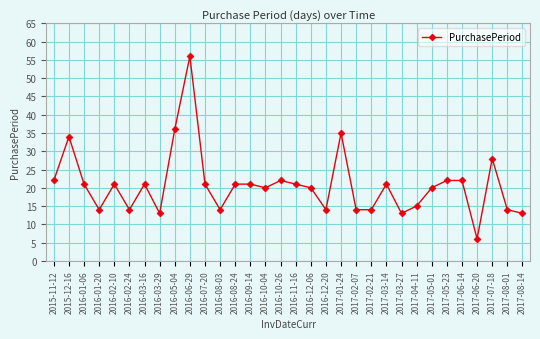

Where is the first local maximum?

2015-12-16